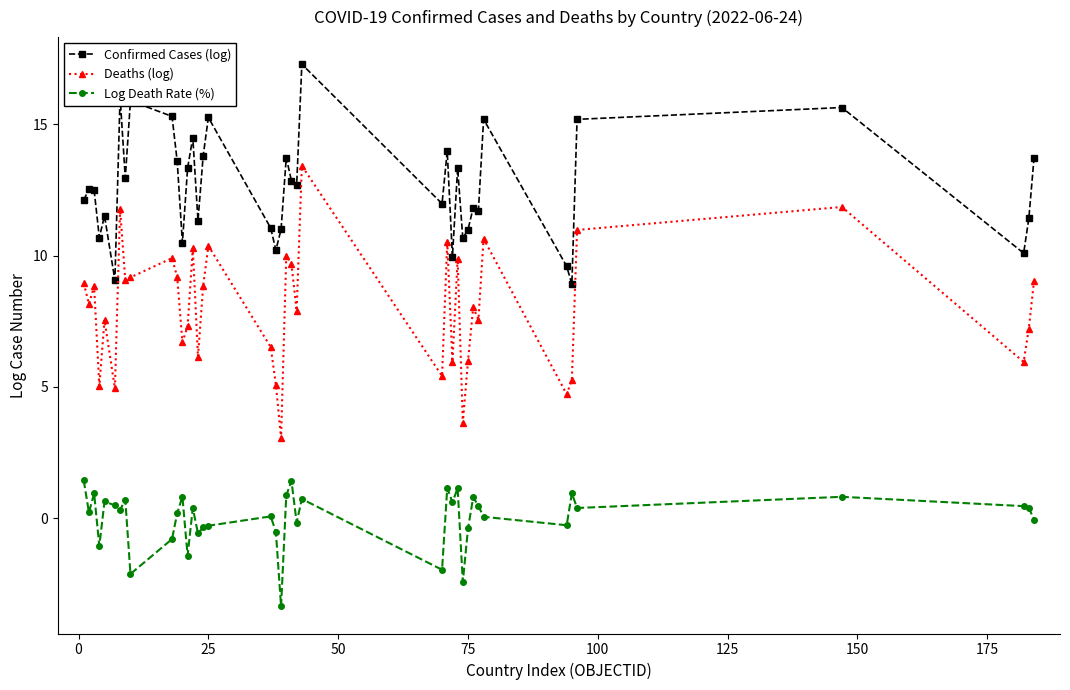

What is the minimum value shown in the chart?

-3.3